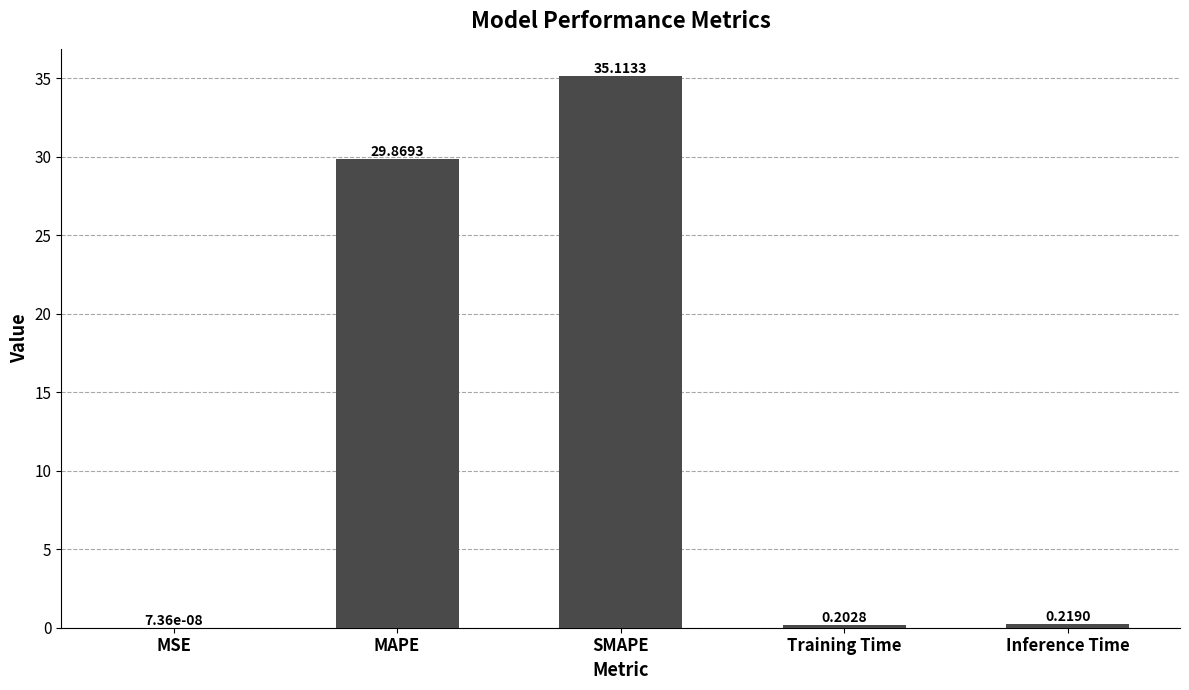

Which has a higher value, MAPE or Training Time?

MAPE